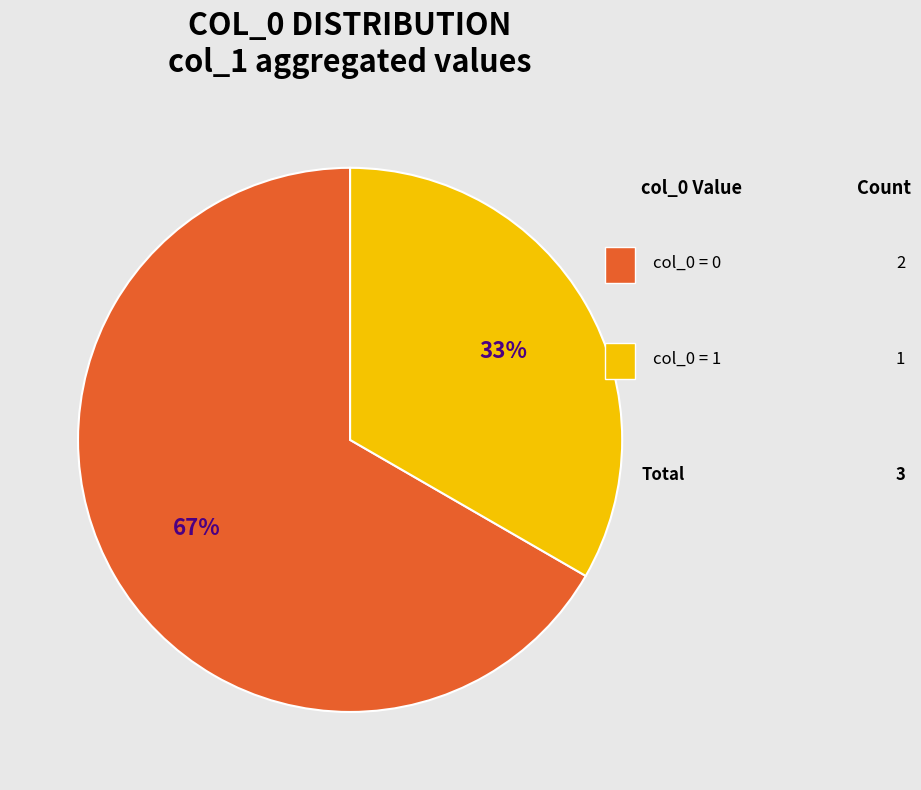

To the nearest percent, what is the average slice percentage?

50%